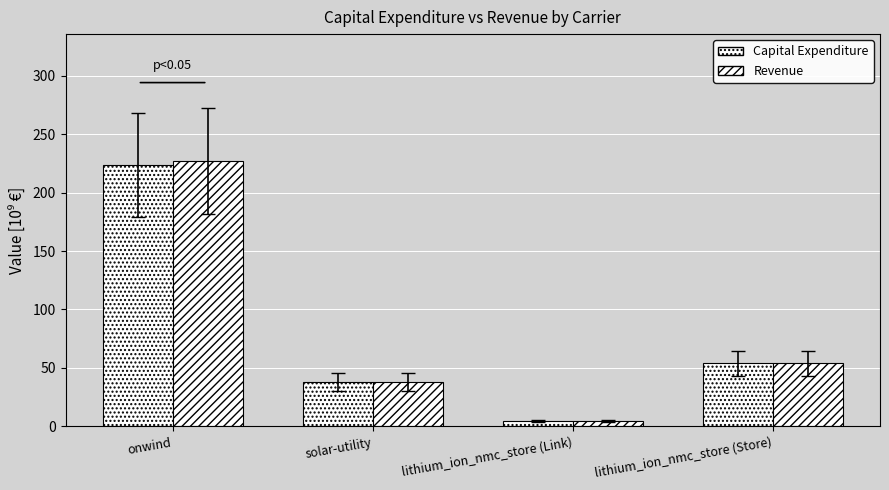

How many groups of bars are there?

4